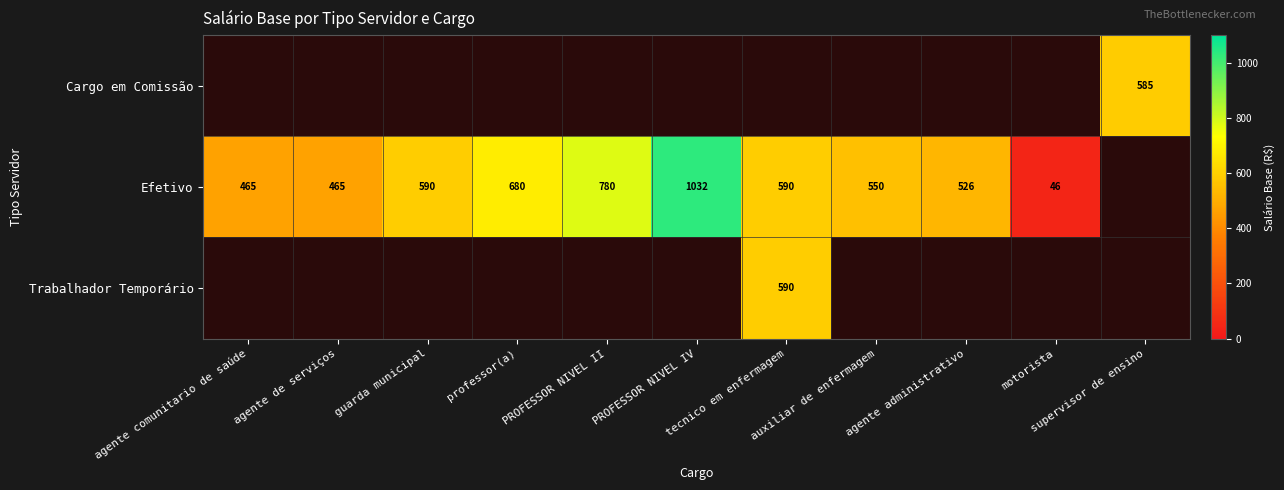

How many categories are shown in the chart?

11